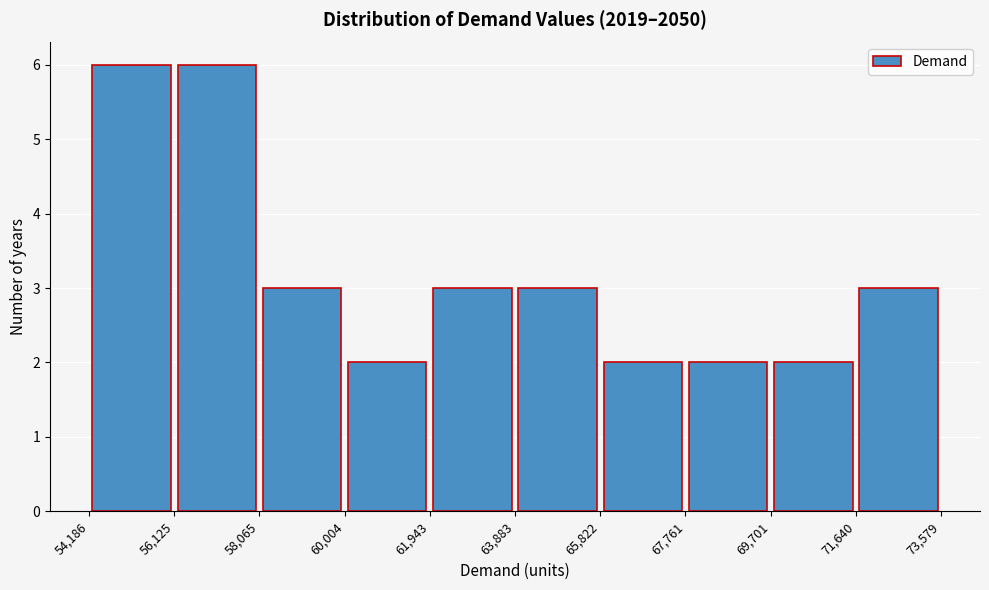

How tall is the bar that spans 54,186 to 56,125 on the x-axis? The values are not printed on the chart, so give them approximately, as read against the axis.

6